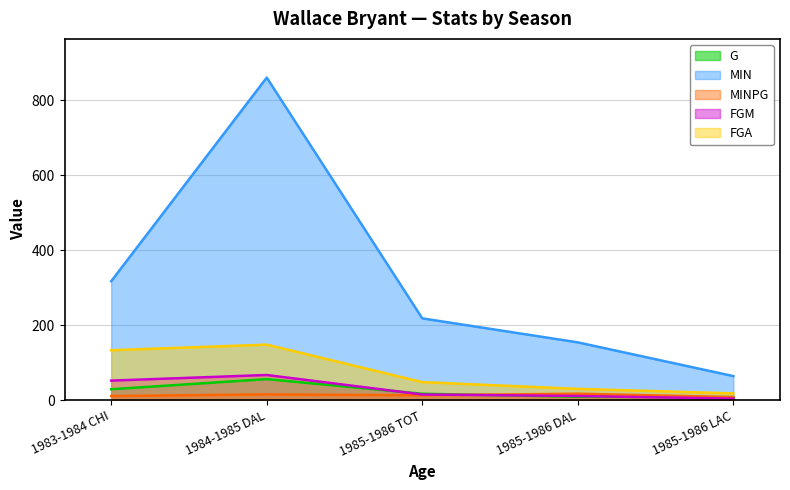

At which label does G first exceed 17?

1983-1984 CHI